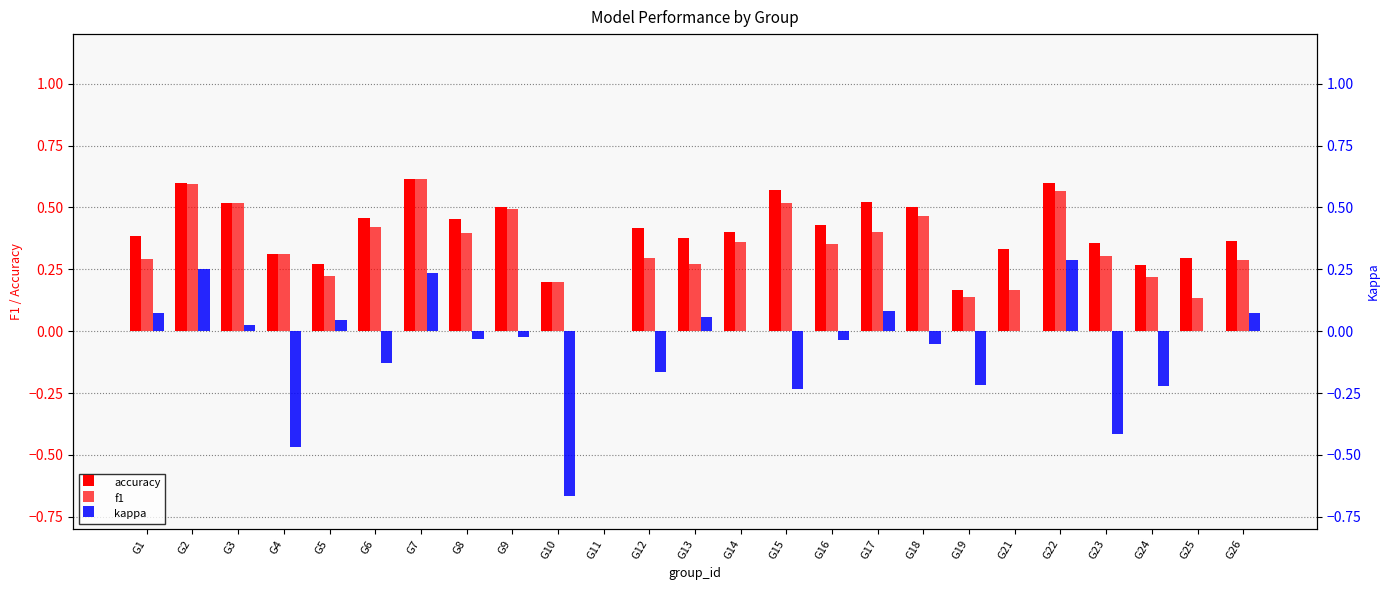

Count the accuracy values in the range 0 to 1.

25